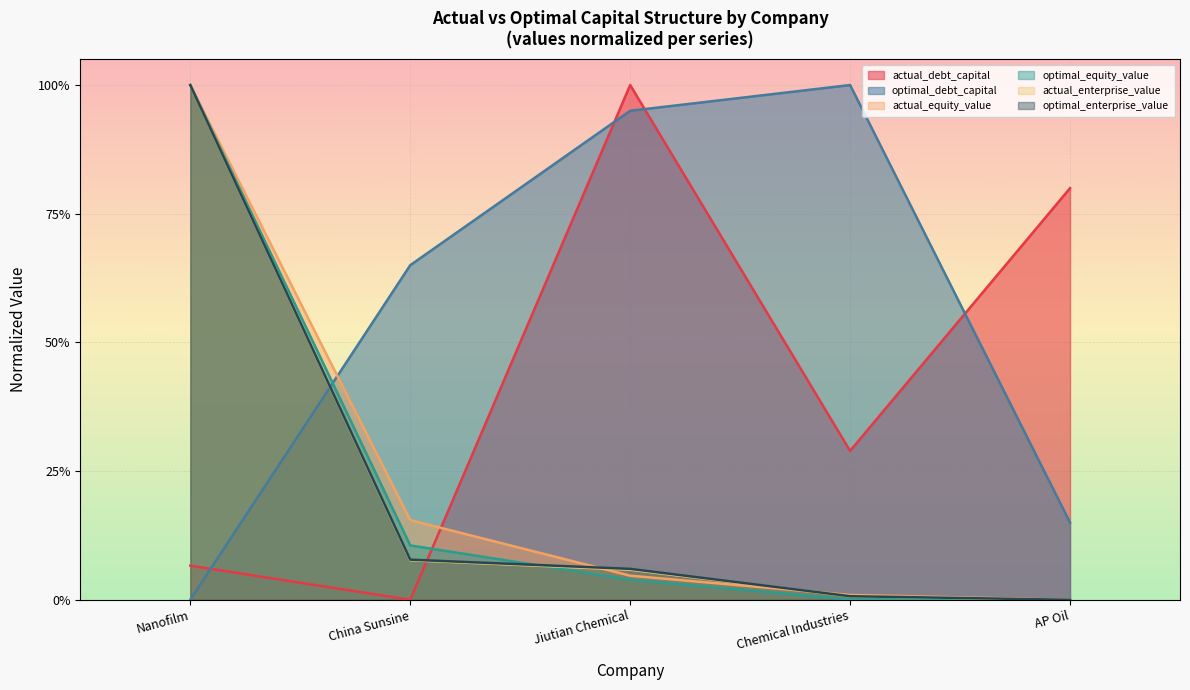

Which label corresponds to the smallest value in the chart?

China Sunsine